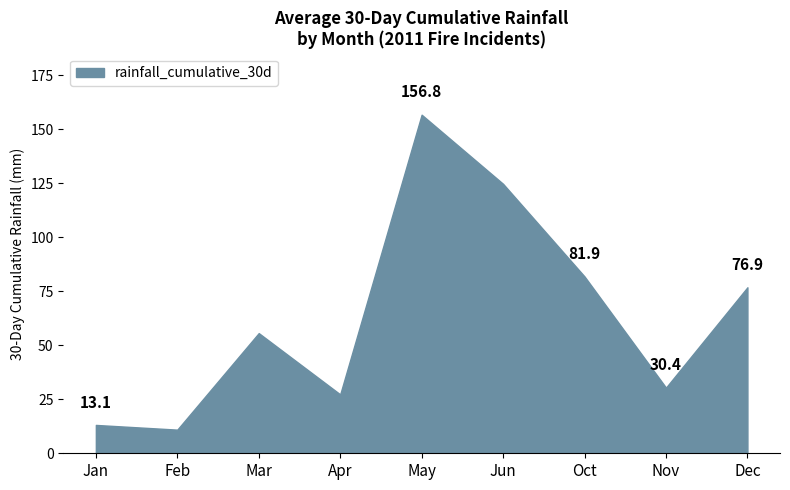

What position from the right is Dec?

1